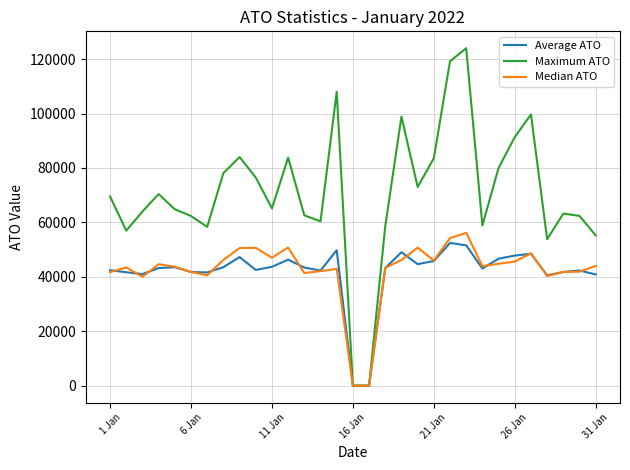

Which series has the largest range (max minus min)?

Maximum ATO